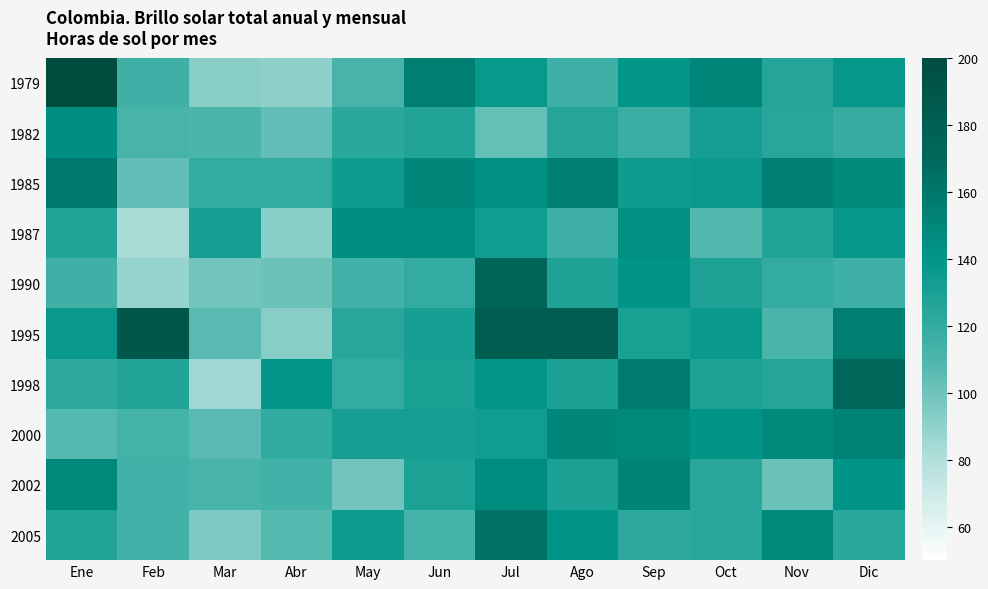

What is the spread (max minus min) of values at Oct?

41.4